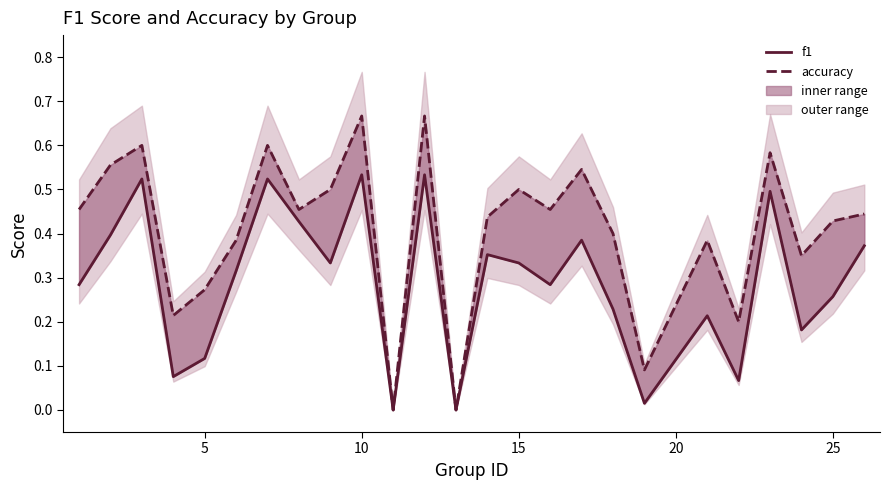

What is the difference between the second highest and second lowest values in the accuracy series?

0.7